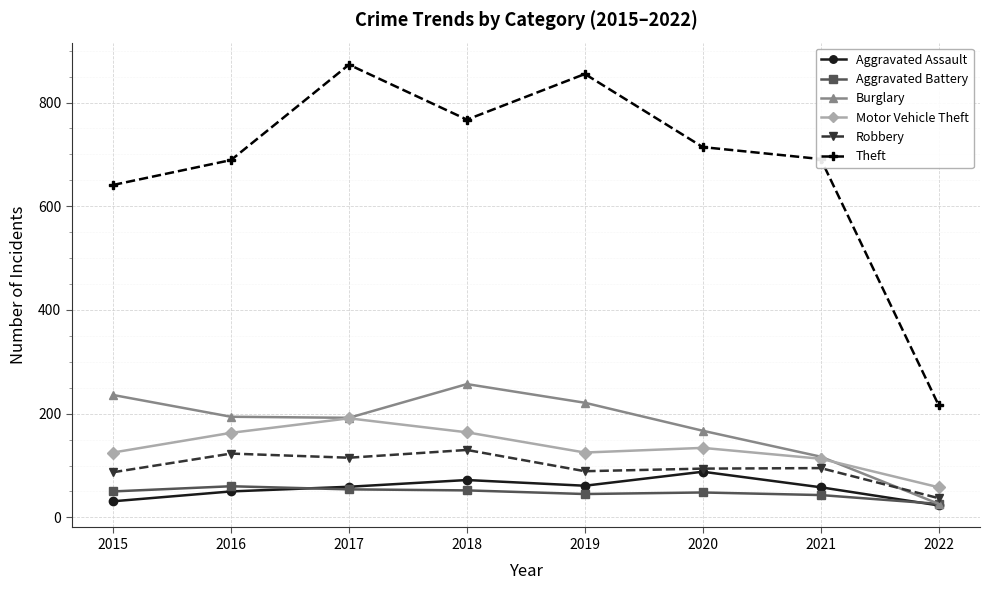

True or false: Theft has a value of 714 at 2020.

True